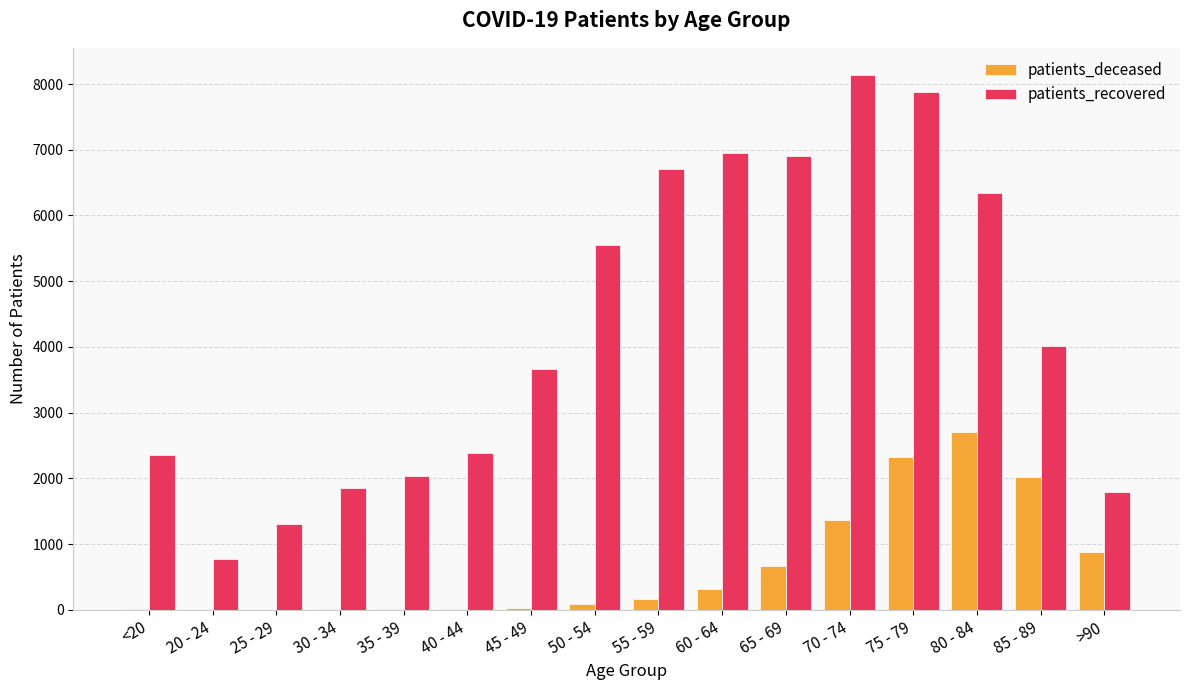

Which series has the widest spread of values?

patients_recovered